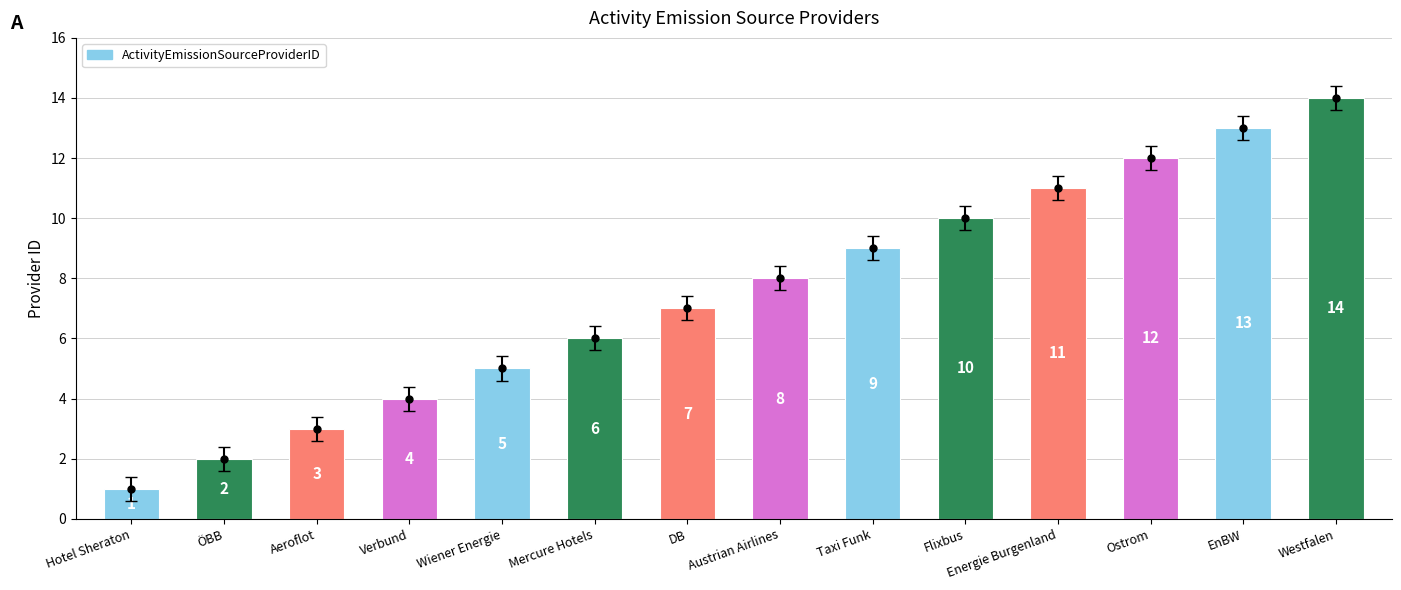

At which category does the chart reach its minimum across all series?

Hotel Sheraton